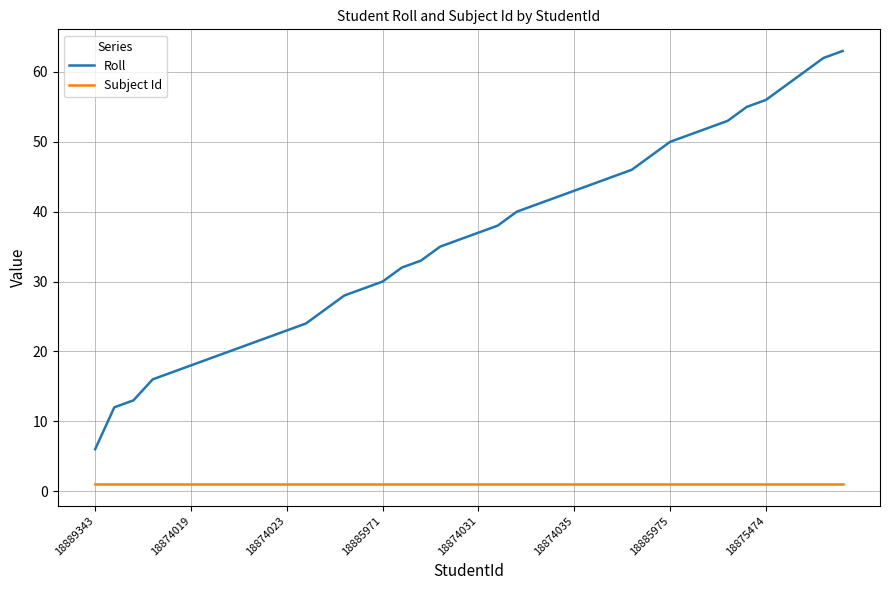

Rank the series by their maximum value, from lowest to highest.

Subject Id, Roll